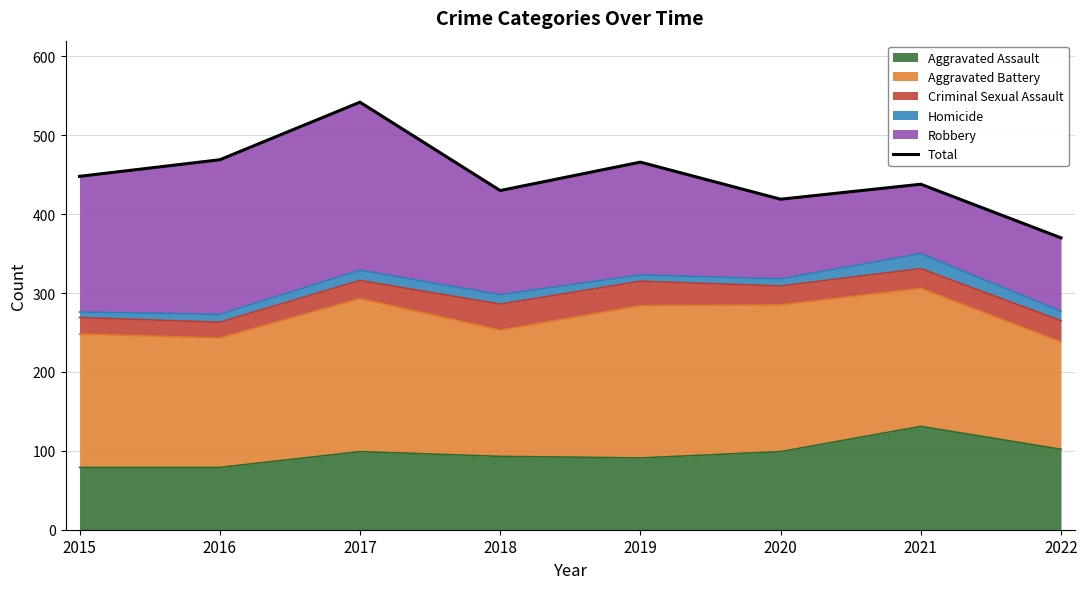

What value does the data have at 2020?

419